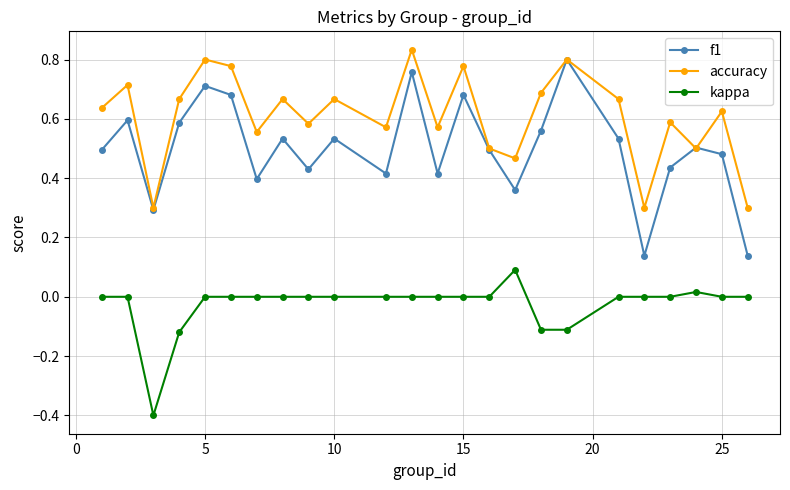

Rank the series by their maximum value, from highest to lowest.

accuracy, f1, kappa